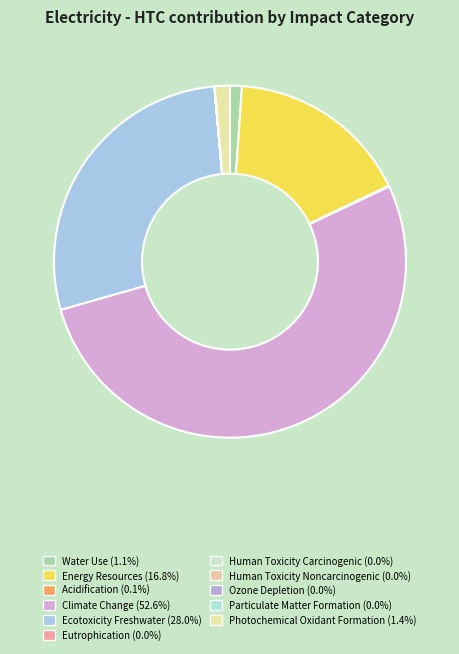

The Particulate Matter Formation slice represents 0% of the pie. True or false?

True